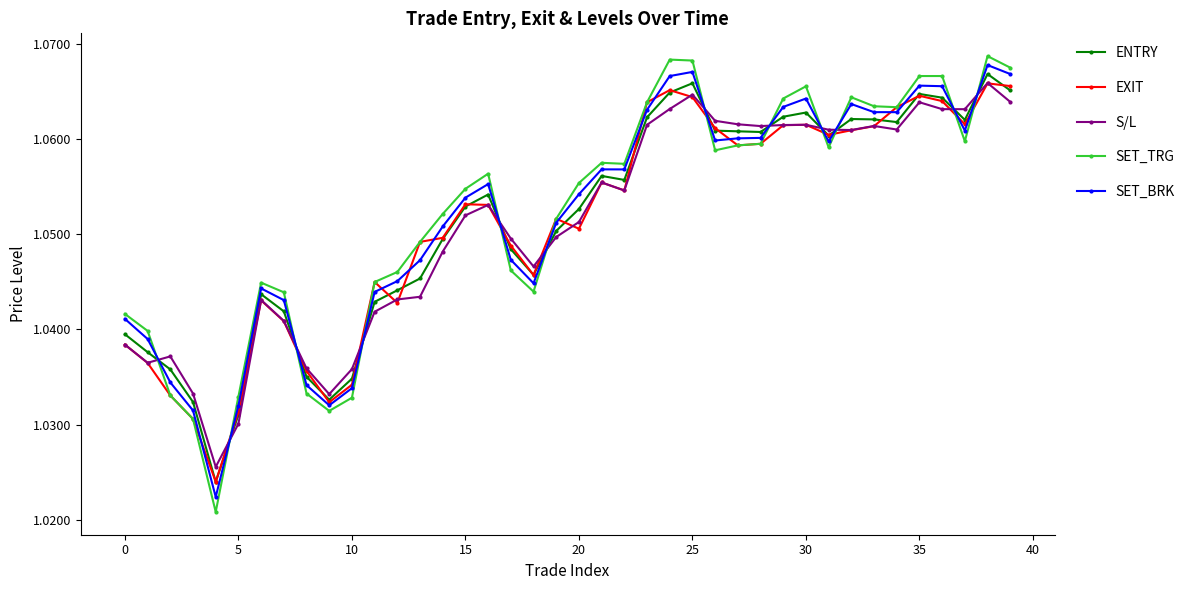

At how many categories does at least one series exceed 1?

40